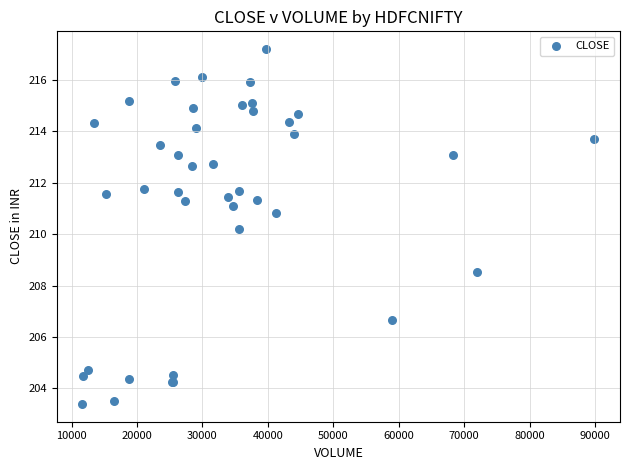

What Y value in the scatter plot is closest to 210?

210.2